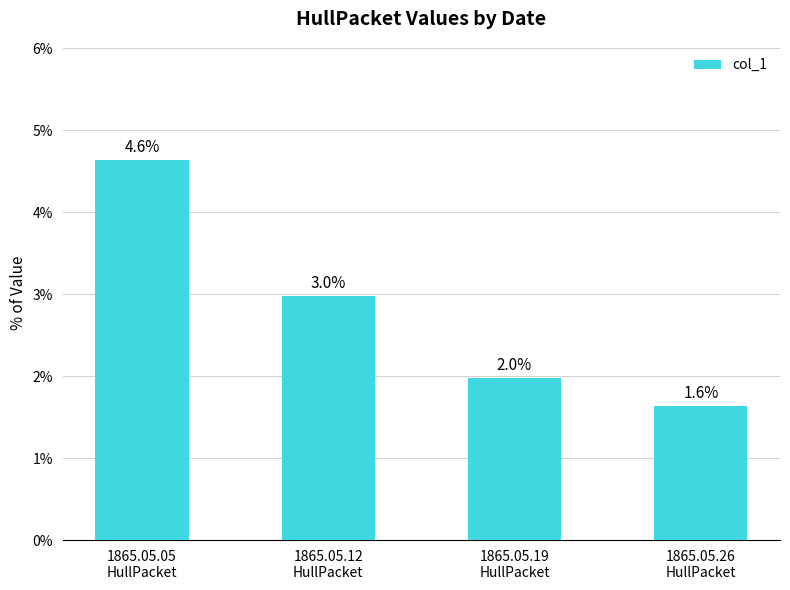

Where is the data nearest to the value 0?

1865.05.26
HullPacket